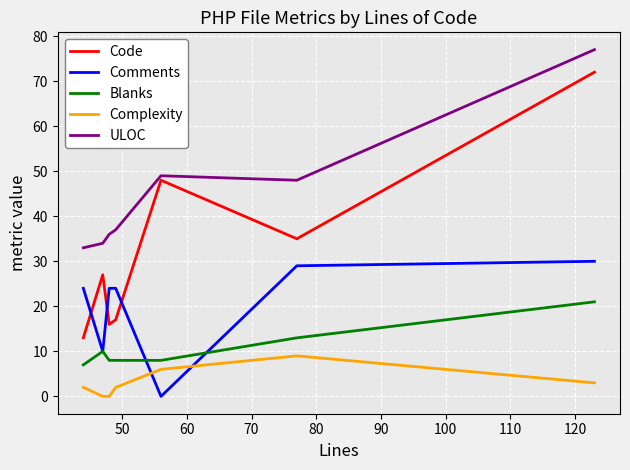

What is the average value of the Code series?

33